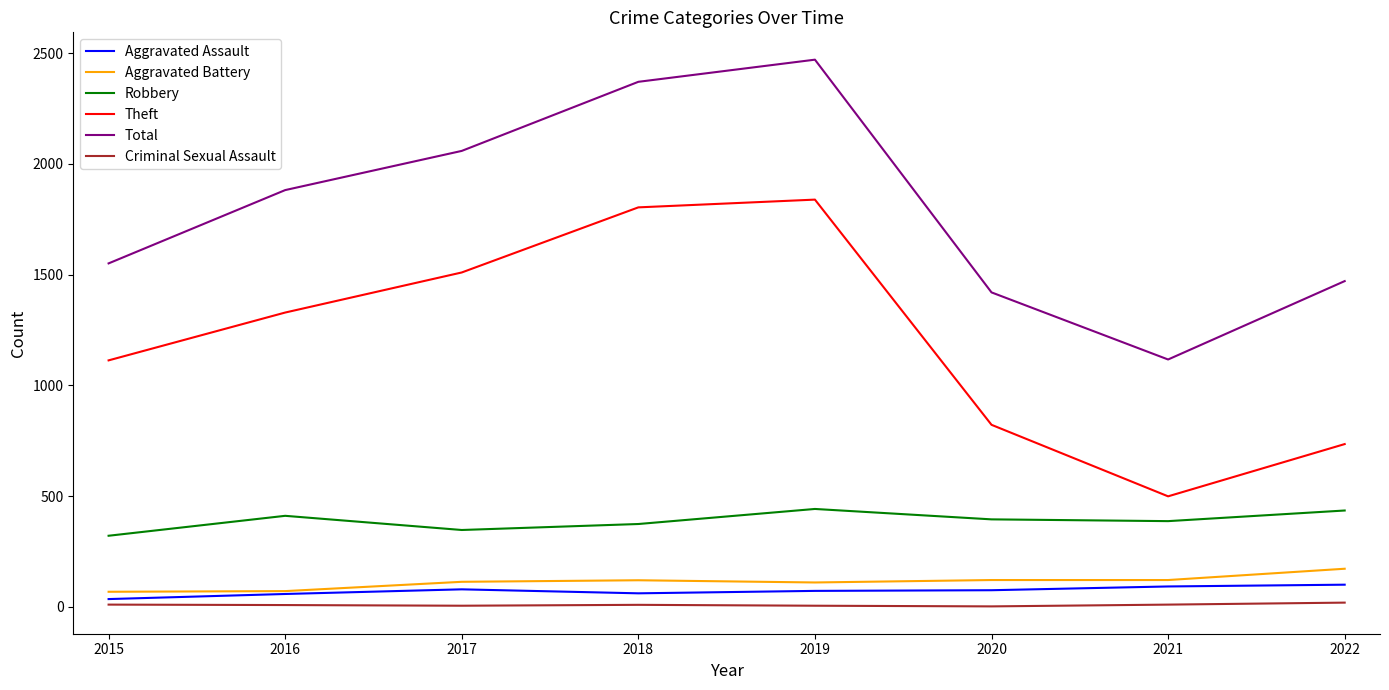

What is the greatest value displayed?

2471